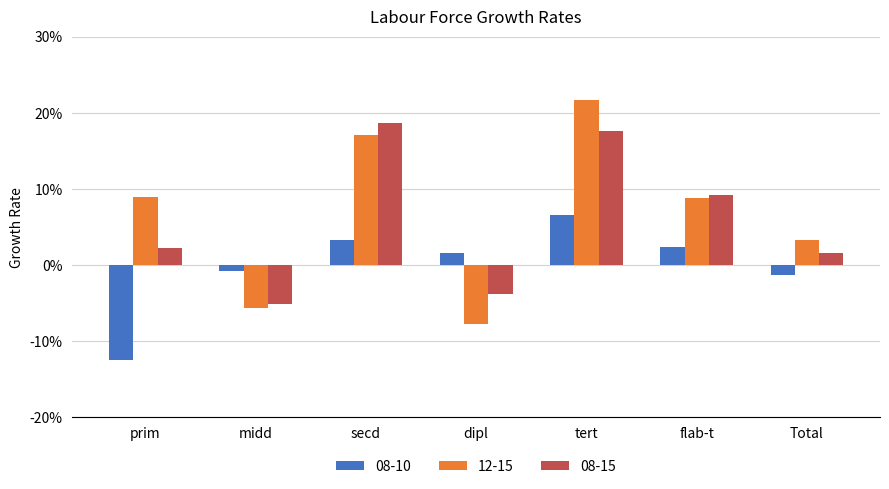

Between prim and flab-t, which is larger?

flab-t